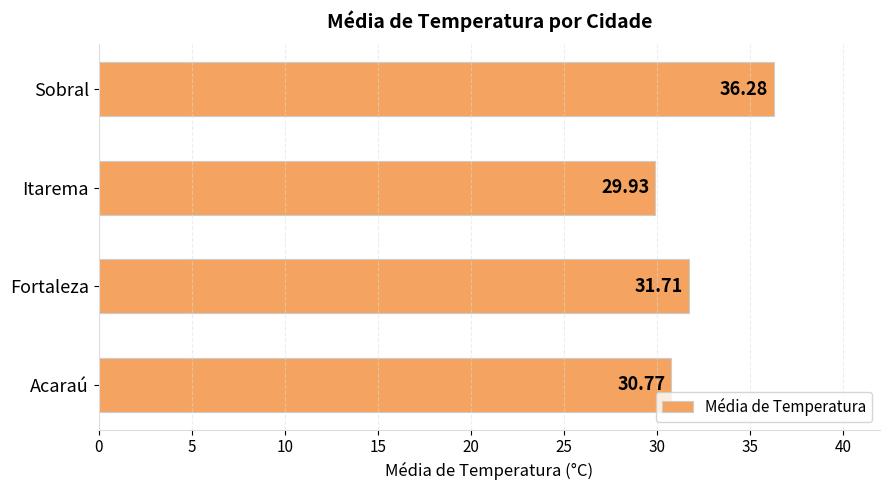

What is the difference between the maximum and second lowest values?

5.5